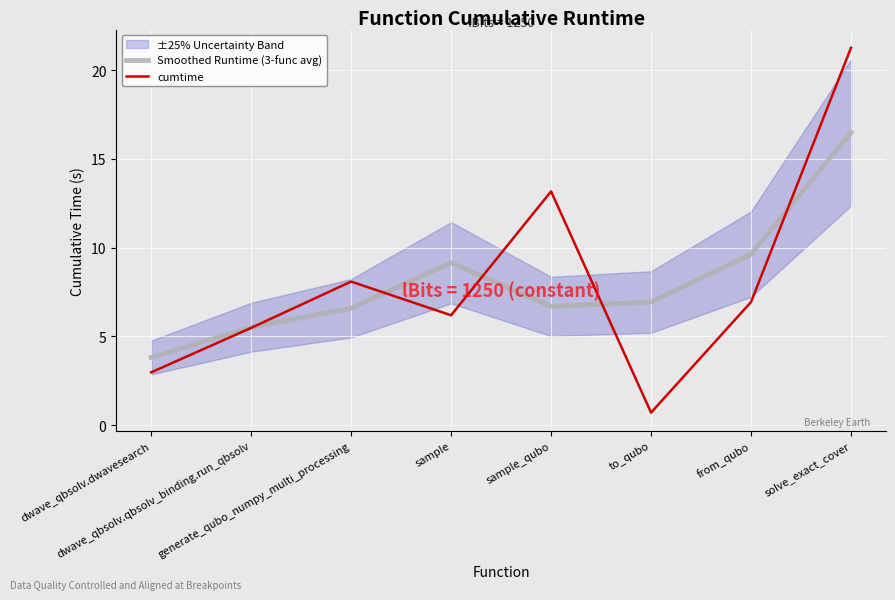

How many times do cumtime and Smoothed Runtime (3-func avg) cross each other?

5